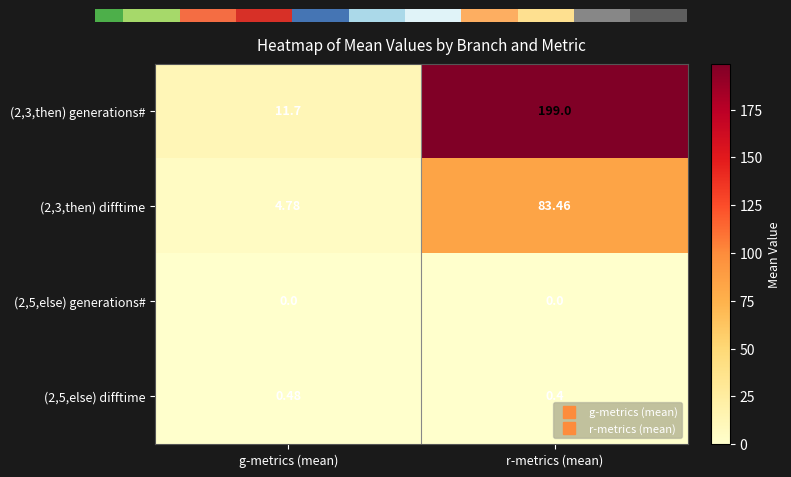

Between g-metrics (mean) and r-metrics (mean), which series saw the biggest shift?

(2,3,then) generations#